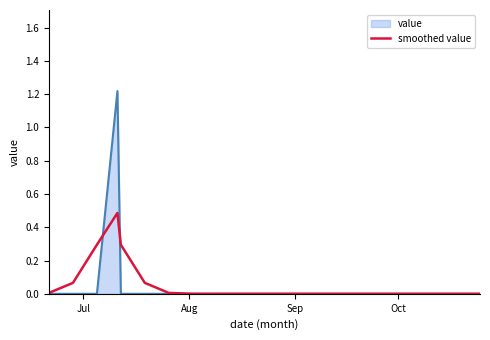

Rank the series by their maximum value, from lowest to highest.

smoothed value, value